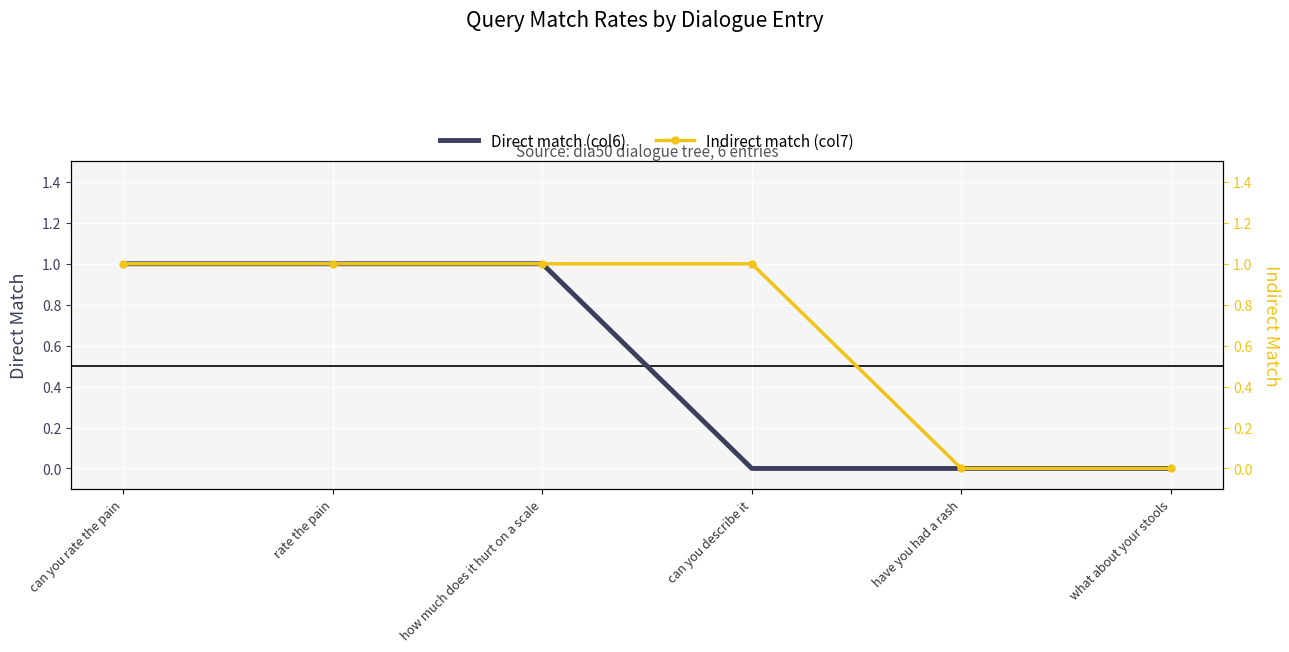

What is the label of the 4th point from the left?

can you describe it